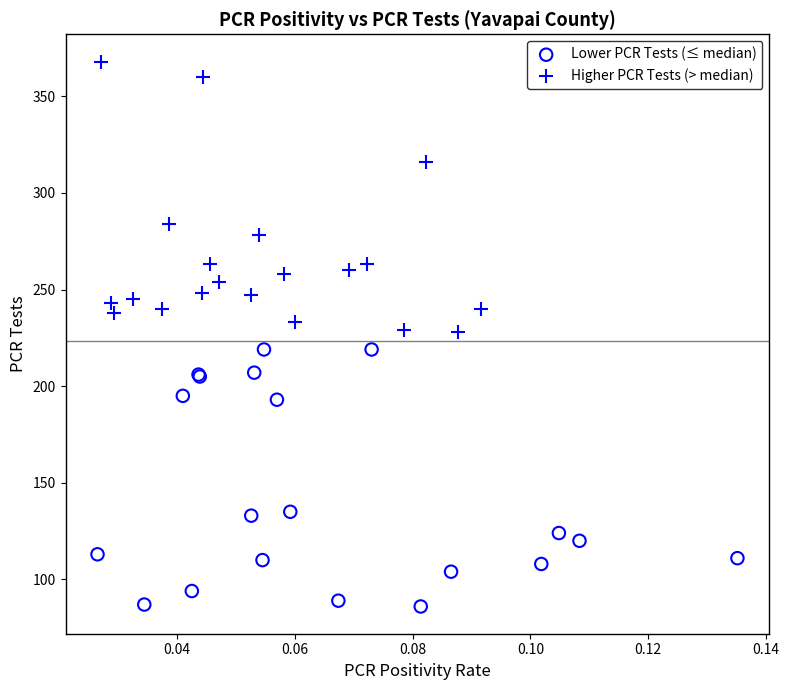

Which series has the largest Y range (max minus min)?

Higher PCR Tests (> median)